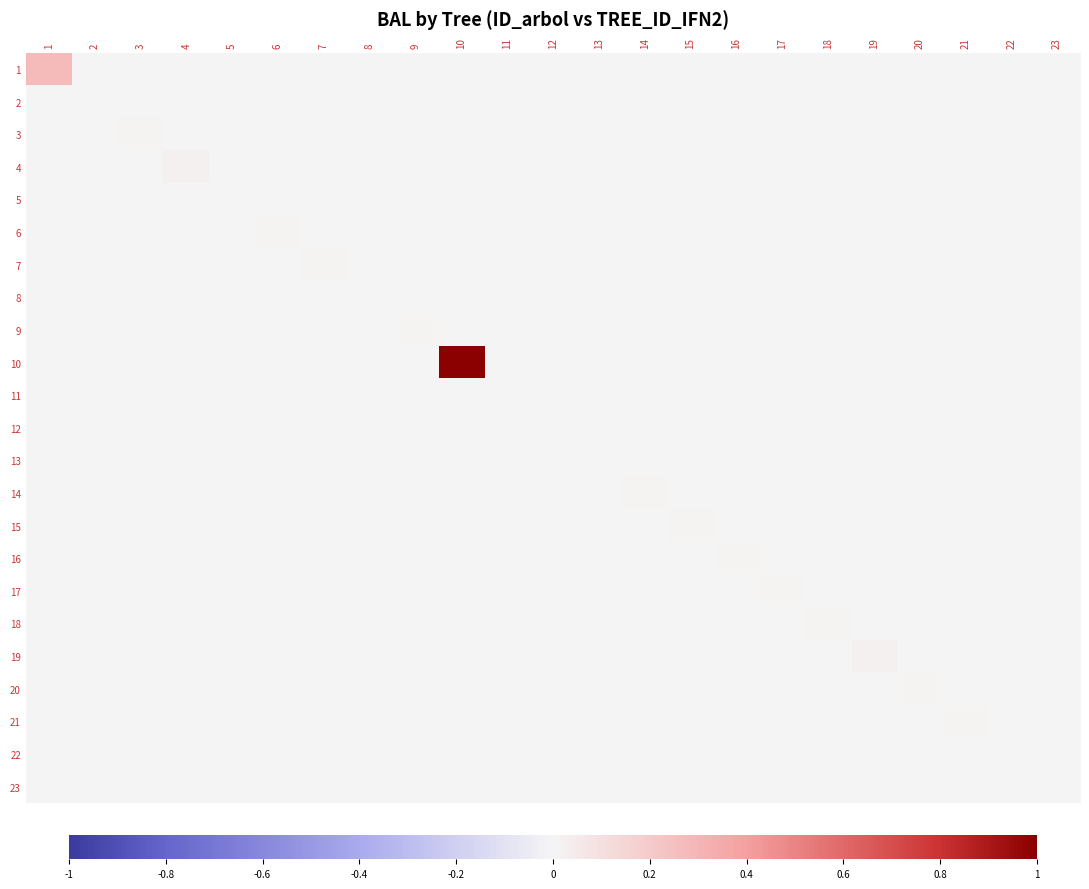

Reading right to left, transcribe all the data shown in this chart.

1: 23=0.0	22=0.0	21=0.0	20=0.0	19=0.0	18=0.0	17=0.0	16=0.0	15=0.0	14=0.0	13=0.0	12=0.0	11=0.0	10=0.0	9=0.0	8=0.0	7=0.0	6=0.0	5=0.0	4=0.0	3=0.0	2=0.0	1=0.3
2: 23=0.0	22=0.0	21=0.0	20=0.0	19=0.0	18=0.0	17=0.0	16=0.0	15=0.0	14=0.0	13=0.0	12=0.0	11=0.0	10=0.0	9=0.0	8=0.0	7=0.0	6=0.0	5=0.0	4=0.0	3=0.0	2=0.0	1=0.0
3: 23=0.0	22=0.0	21=0.0	20=0.0	19=0.0	18=0.0	17=0.0	16=0.0	15=0.0	14=0.0	13=0.0	12=0.0	11=0.0	10=0.0	9=0.0	8=0.0	7=0.0	6=0.0	5=0.0	4=0.0	3=0.0	2=0.0	1=0.0
4: 23=0.0	22=0.0	21=0.0	20=0.0	19=0.0	18=0.0	17=0.0	16=0.0	15=0.0	14=0.0	13=0.0	12=0.0	11=0.0	10=0.0	9=0.0	8=0.0	7=0.0	6=0.0	5=0.0	4=0.0	3=0.0	2=0.0	1=0.0
5: 23=0.0	22=0.0	21=0.0	20=0.0	19=0.0	18=0.0	17=0.0	16=0.0	15=0.0	14=0.0	13=0.0	12=0.0	11=0.0	10=0.0	9=0.0	8=0.0	7=0.0	6=0.0	5=0.0	4=0.0	3=0.0	2=0.0	1=0.0
6: 23=0.0	22=0.0	21=0.0	20=0.0	19=0.0	18=0.0	17=0.0	16=0.0	15=0.0	14=0.0	13=0.0	12=0.0	11=0.0	10=0.0	9=0.0	8=0.0	7=0.0	6=0.0	5=0.0	4=0.0	3=0.0	2=0.0	1=0.0
7: 23=0.0	22=0.0	21=0.0	20=0.0	19=0.0	18=0.0	17=0.0	16=0.0	15=0.0	14=0.0	13=0.0	12=0.0	11=0.0	10=0.0	9=0.0	8=0.0	7=0.0	6=0.0	5=0.0	4=0.0	3=0.0	2=0.0	1=0.0
8: 23=0.0	22=0.0	21=0.0	20=0.0	19=0.0	18=0.0	17=0.0	16=0.0	15=0.0	14=0.0	13=0.0	12=0.0	11=0.0	10=0.0	9=0.0	8=0.0	7=0.0	6=0.0	5=0.0	4=0.0	3=0.0	2=0.0	1=0.0
9: 23=0.0	22=0.0	21=0.0	20=0.0	19=0.0	18=0.0	17=0.0	16=0.0	15=0.0	14=0.0	13=0.0	12=0.0	11=0.0	10=0.0	9=0.0	8=0.0	7=0.0	6=0.0	5=0.0	4=0.0	3=0.0	2=0.0	1=0.0
10: 23=0.0	22=0.0	21=0.0	20=0.0	19=0.0	18=0.0	17=0.0	16=0.0	15=0.0	14=0.0	13=0.0	12=0.0	11=0.0	10=1.0	9=0.0	8=0.0	7=0.0	6=0.0	5=0.0	4=0.0	3=0.0	2=0.0	1=0.0
11: 23=0.0	22=0.0	21=0.0	20=0.0	19=0.0	18=0.0	17=0.0	16=0.0	15=0.0	14=0.0	13=0.0	12=0.0	11=0.0	10=0.0	9=0.0	8=0.0	7=0.0	6=0.0	5=0.0	4=0.0	3=0.0	2=0.0	1=0.0
12: 23=0.0	22=0.0	21=0.0	20=0.0	19=0.0	18=0.0	17=0.0	16=0.0	15=0.0	14=0.0	13=0.0	12=0.0	11=0.0	10=0.0	9=0.0	8=0.0	7=0.0	6=0.0	5=0.0	4=0.0	3=0.0	2=0.0	1=0.0
13: 23=0.0	22=0.0	21=0.0	20=0.0	19=0.0	18=0.0	17=0.0	16=0.0	15=0.0	14=0.0	13=0.0	12=0.0	11=0.0	10=0.0	9=0.0	8=0.0	7=0.0	6=0.0	5=0.0	4=0.0	3=0.0	2=0.0	1=0.0
14: 23=0.0	22=0.0	21=0.0	20=0.0	19=0.0	18=0.0	17=0.0	16=0.0	15=0.0	14=0.0	13=0.0	12=0.0	11=0.0	10=0.0	9=0.0	8=0.0	7=0.0	6=0.0	5=0.0	4=0.0	3=0.0	2=0.0	1=0.0
15: 23=0.0	22=0.0	21=0.0	20=0.0	19=0.0	18=0.0	17=0.0	16=0.0	15=0.0	14=0.0	13=0.0	12=0.0	11=0.0	10=0.0	9=0.0	8=0.0	7=0.0	6=0.0	5=0.0	4=0.0	3=0.0	2=0.0	1=0.0
16: 23=0.0	22=0.0	21=0.0	20=0.0	19=0.0	18=0.0	17=0.0	16=0.0	15=0.0	14=0.0	13=0.0	12=0.0	11=0.0	10=0.0	9=0.0	8=0.0	7=0.0	6=0.0	5=0.0	4=0.0	3=0.0	2=0.0	1=0.0
17: 23=0.0	22=0.0	21=0.0	20=0.0	19=0.0	18=0.0	17=0.0	16=0.0	15=0.0	14=0.0	13=0.0	12=0.0	11=0.0	10=0.0	9=0.0	8=0.0	7=0.0	6=0.0	5=0.0	4=0.0	3=0.0	2=0.0	1=0.0
18: 23=0.0	22=0.0	21=0.0	20=0.0	19=0.0	18=0.0	17=0.0	16=0.0	15=0.0	14=0.0	13=0.0	12=0.0	11=0.0	10=0.0	9=0.0	8=0.0	7=0.0	6=0.0	5=0.0	4=0.0	3=0.0	2=0.0	1=0.0
19: 23=0.0	22=0.0	21=0.0	20=0.0	19=0.0	18=0.0	17=0.0	16=0.0	15=0.0	14=0.0	13=0.0	12=0.0	11=0.0	10=0.0	9=0.0	8=0.0	7=0.0	6=0.0	5=0.0	4=0.0	3=0.0	2=0.0	1=0.0
20: 23=0.0	22=0.0	21=0.0	20=0.0	19=0.0	18=0.0	17=0.0	16=0.0	15=0.0	14=0.0	13=0.0	12=0.0	11=0.0	10=0.0	9=0.0	8=0.0	7=0.0	6=0.0	5=0.0	4=0.0	3=0.0	2=0.0	1=0.0
21: 23=0.0	22=0.0	21=0.0	20=0.0	19=0.0	18=0.0	17=0.0	16=0.0	15=0.0	14=0.0	13=0.0	12=0.0	11=0.0	10=0.0	9=0.0	8=0.0	7=0.0	6=0.0	5=0.0	4=0.0	3=0.0	2=0.0	1=0.0
22: 23=0.0	22=0.0	21=0.0	20=0.0	19=0.0	18=0.0	17=0.0	16=0.0	15=0.0	14=0.0	13=0.0	12=0.0	11=0.0	10=0.0	9=0.0	8=0.0	7=0.0	6=0.0	5=0.0	4=0.0	3=0.0	2=0.0	1=0.0
23: 23=0.0	22=0.0	21=0.0	20=0.0	19=0.0	18=0.0	17=0.0	16=0.0	15=0.0	14=0.0	13=0.0	12=0.0	11=0.0	10=0.0	9=0.0	8=0.0	7=0.0	6=0.0	5=0.0	4=0.0	3=0.0	2=0.0	1=0.0